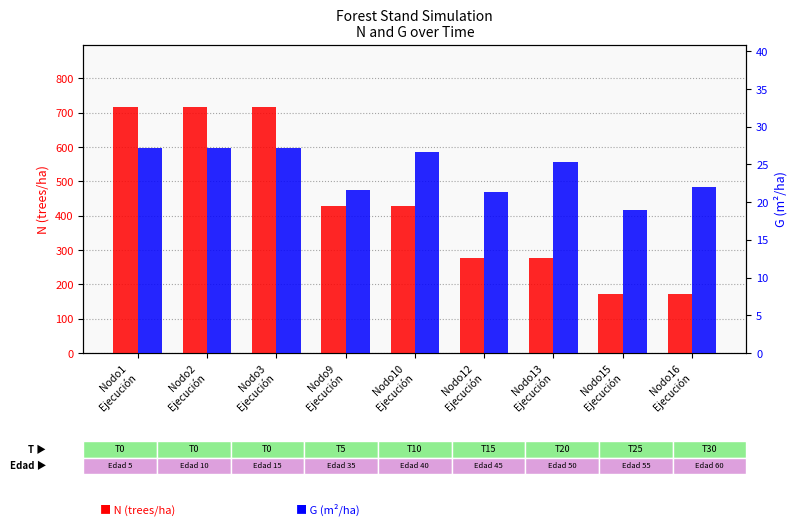

What is the difference between the N (trees/ha) values at Nodo9
Ejecución and Nodo13
Ejecución?

153.1